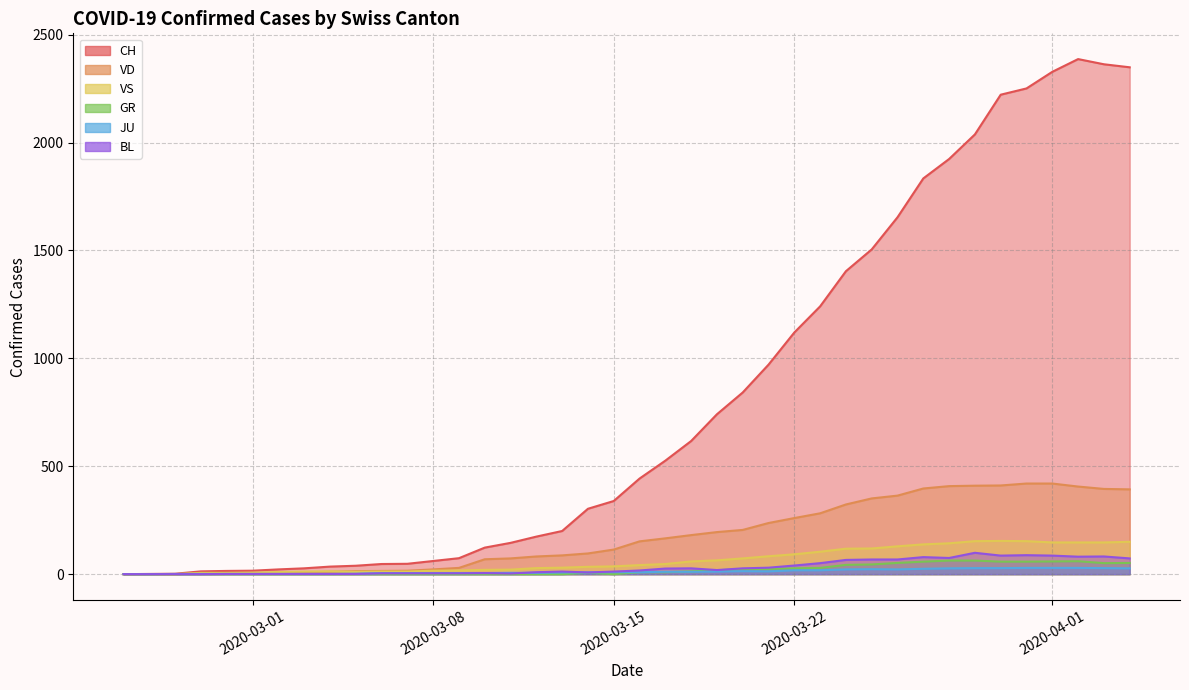

Does the chart display data point markers on the line(s)?

No